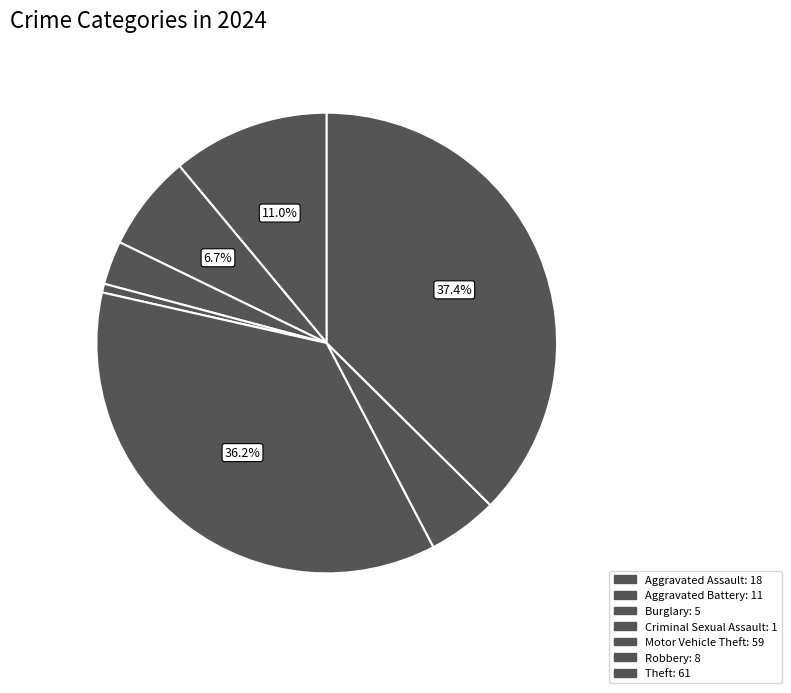

What is the largest slice in the pie chart?

Theft